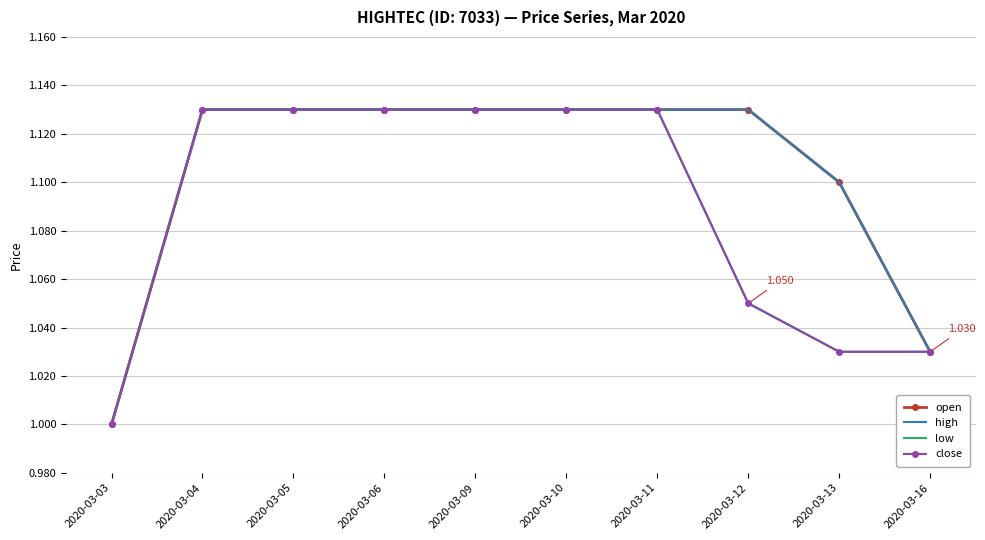

How many distinct data groups are displayed?

4